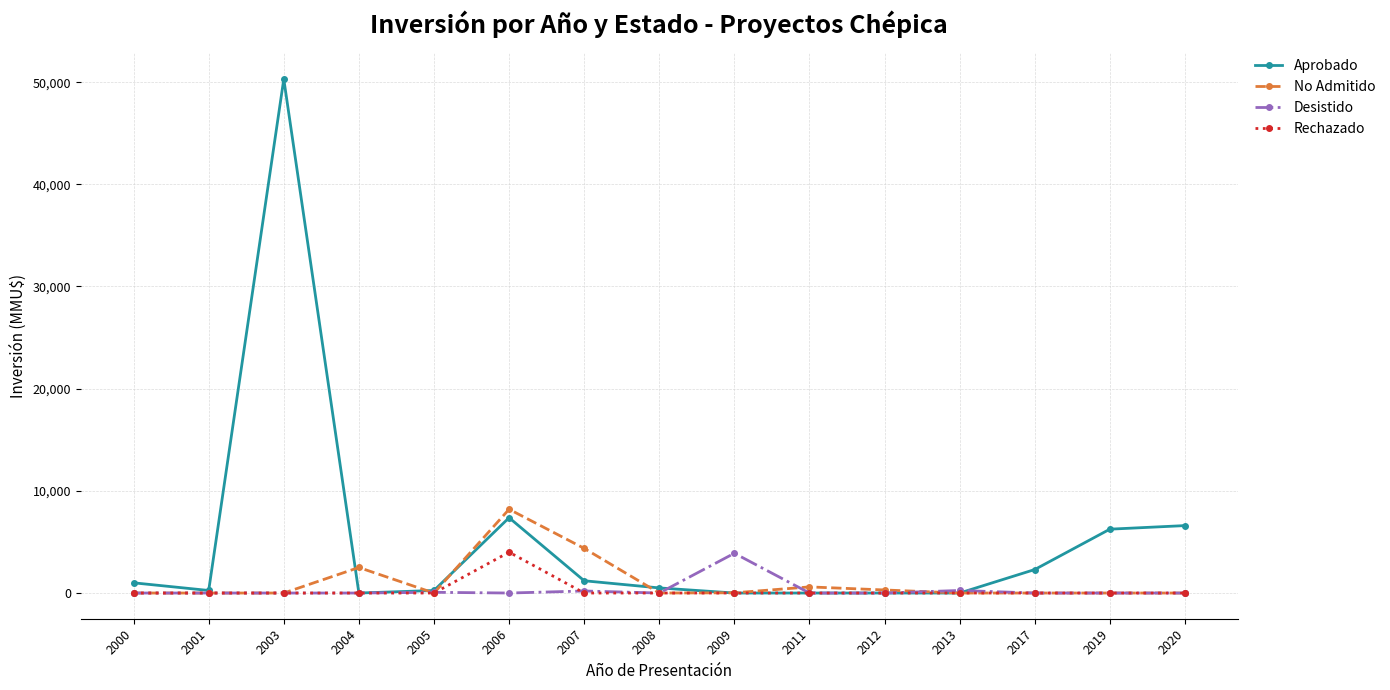

Is the value of Rechazado at 2017 greater than the value of No Admitido at 2006?

No